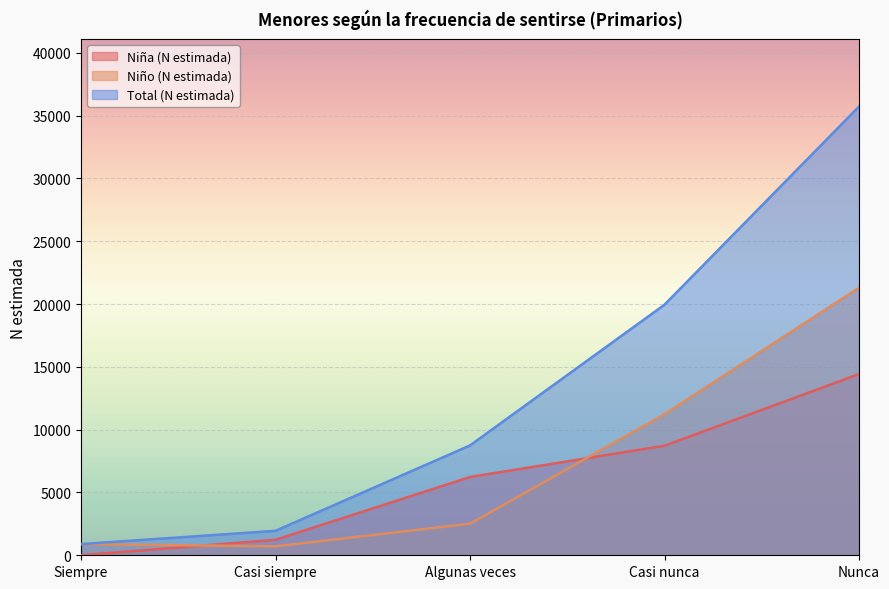

Which series changed the most between Algunas veces and Nunca?

Total (N estimada)